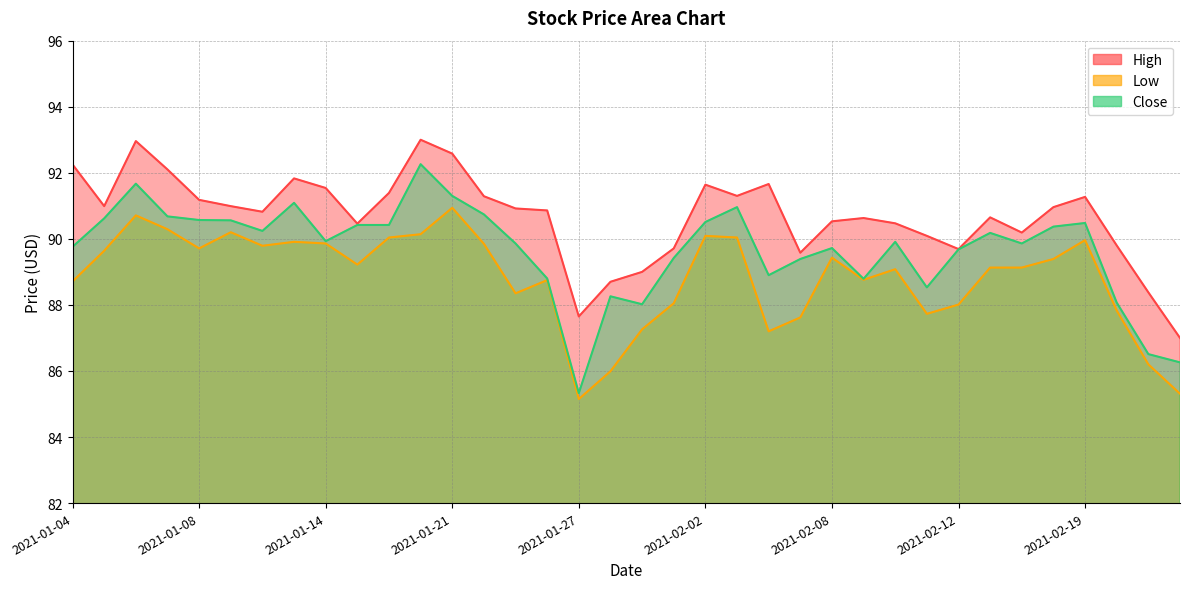

What is the sum of the Low values at 2021-02-22 and 2021-02-01?

175.9